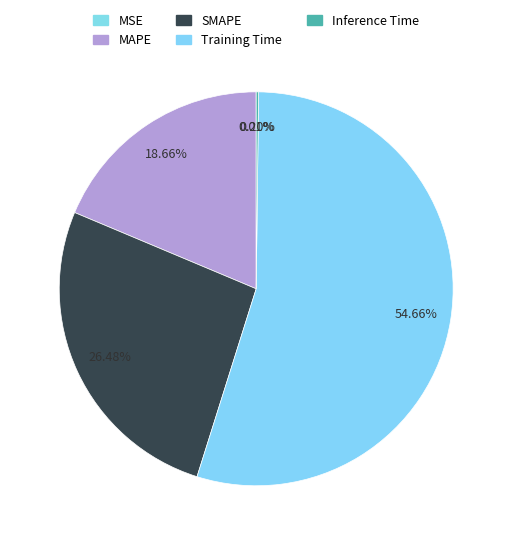

What is the change in value from SMAPE to Training Time?

+0.9